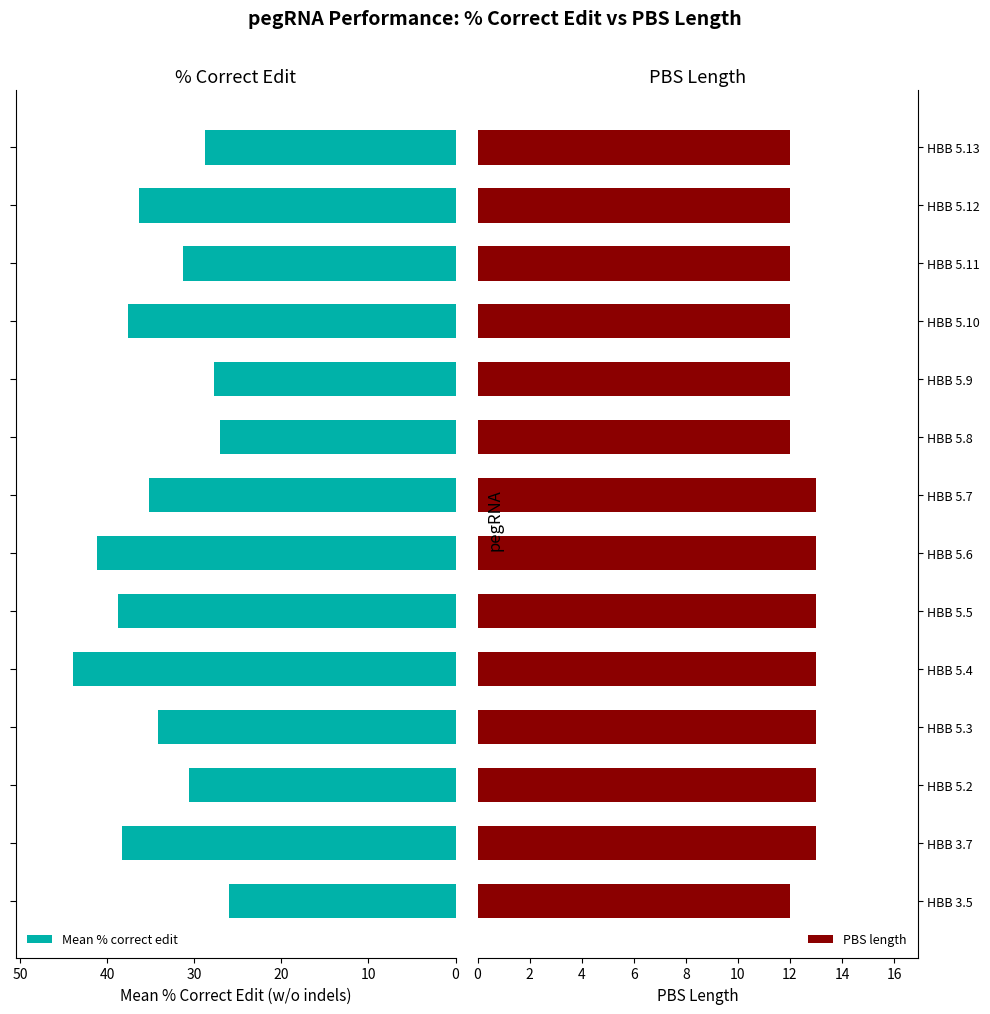

What is the minimum value for PBS length?

12